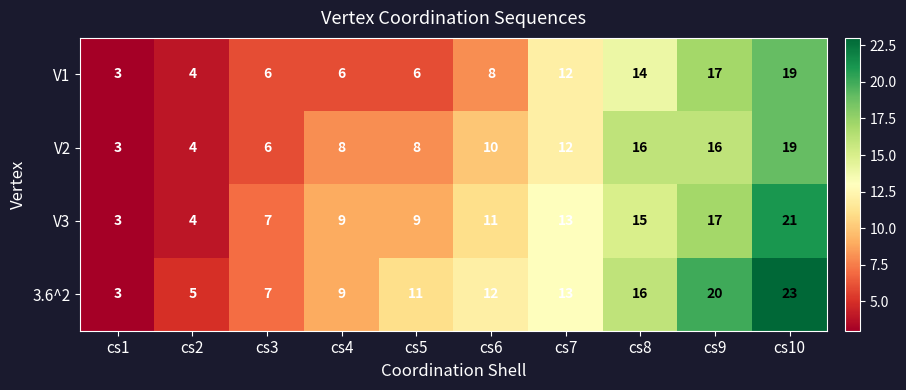

Between cs5 and cs10, which series saw the biggest shift?

V1